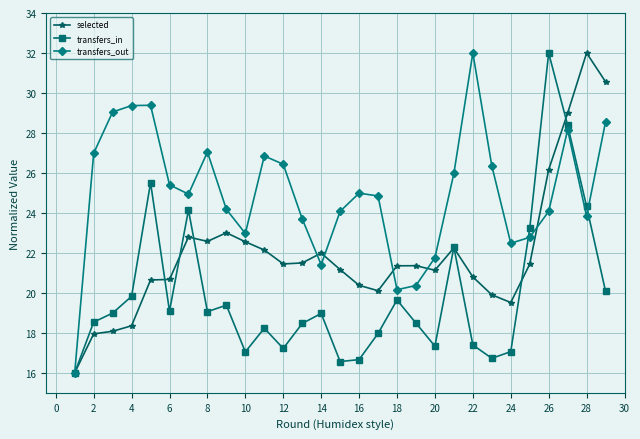

List the series in order of their overall mean, lowest first.

transfers_in, selected, transfers_out